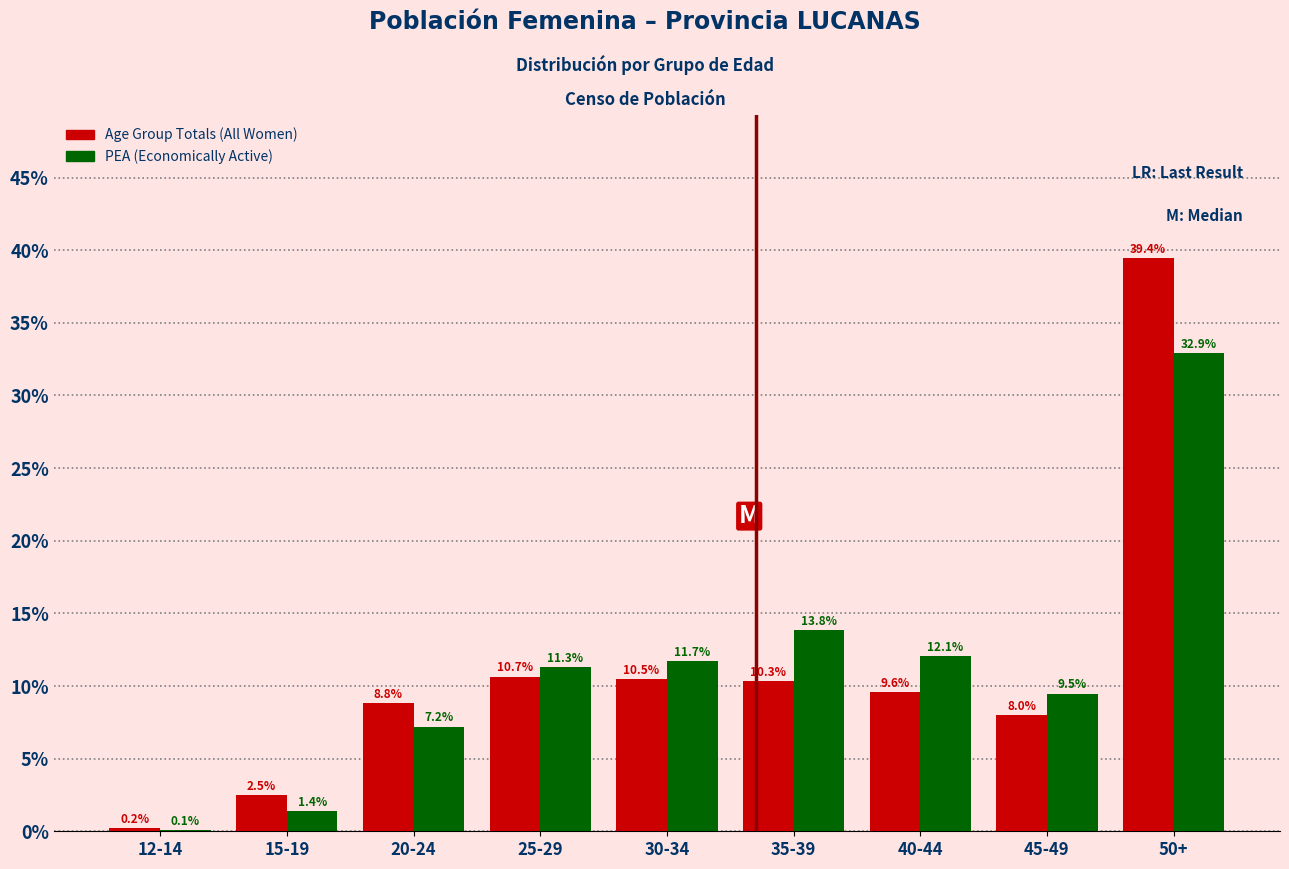

Reading left to right, what are all the values shown in this chart?

Age Group Totals: 12-14=0.2	15-19=2.5	20-24=8.8	25-29=10.7	30-34=10.5	35-39=10.3	40-44=9.6	45-49=8.0	50+=39.4
PEA (Economically Active): 12-14=0.1	15-19=1.4	20-24=7.2	25-29=11.3	30-34=11.7	35-39=13.8	40-44=12.1	45-49=9.5	50+=32.9